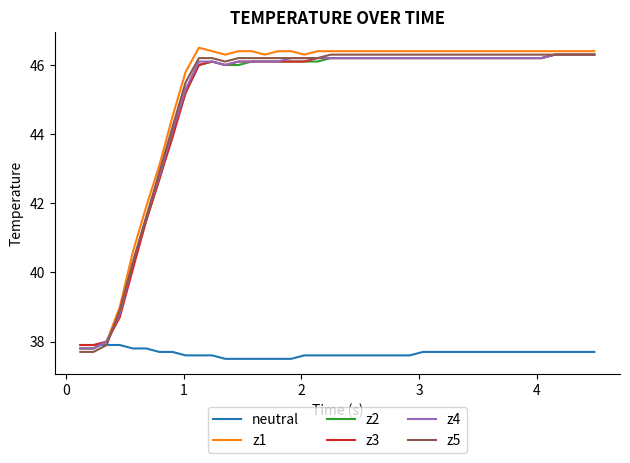

Which series has the largest range (max minus min)?

z1